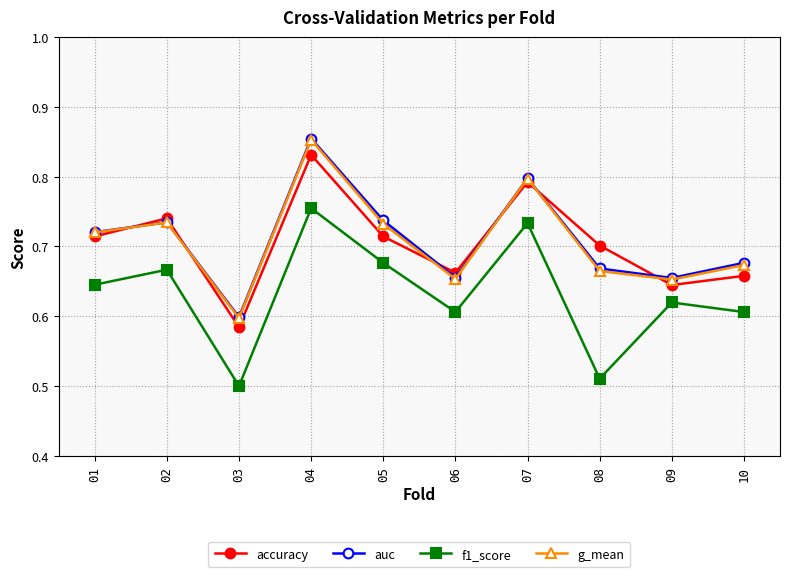

At how many categories does at least one series exceed 0?

10